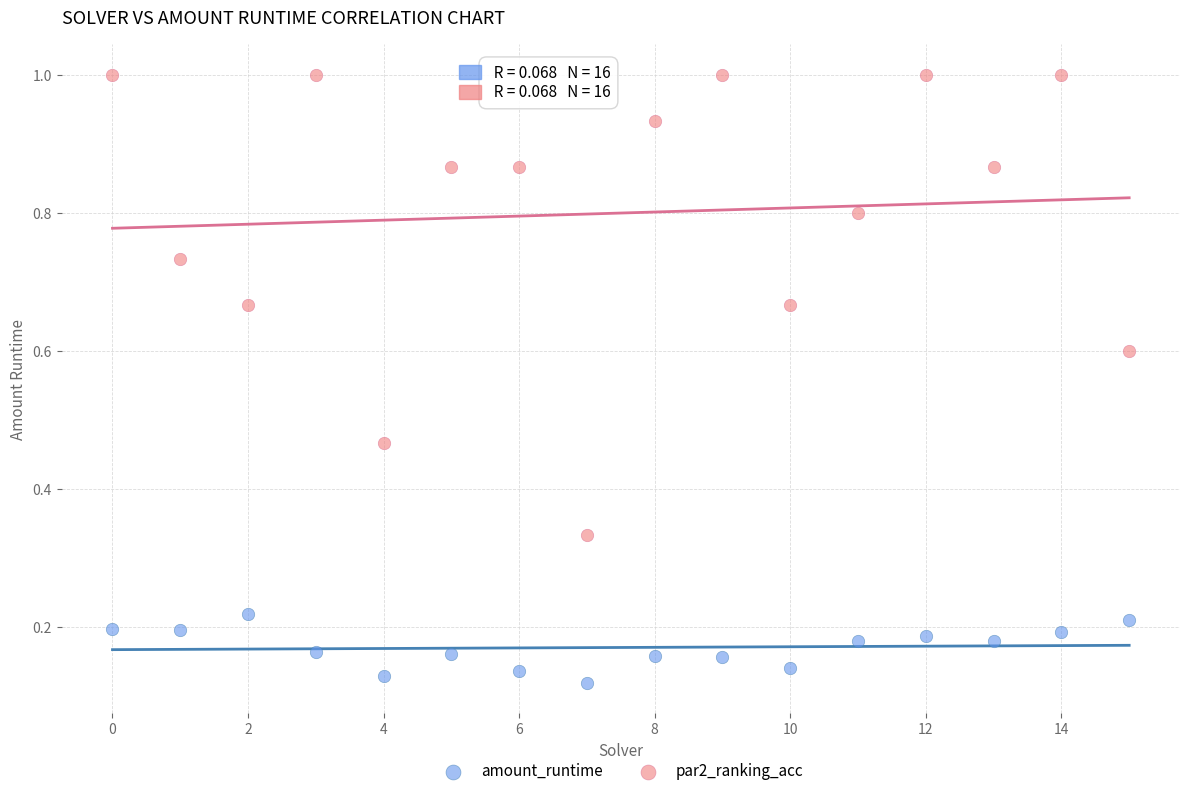

Which series has the widest spread of Y values?

par2_ranking_acc